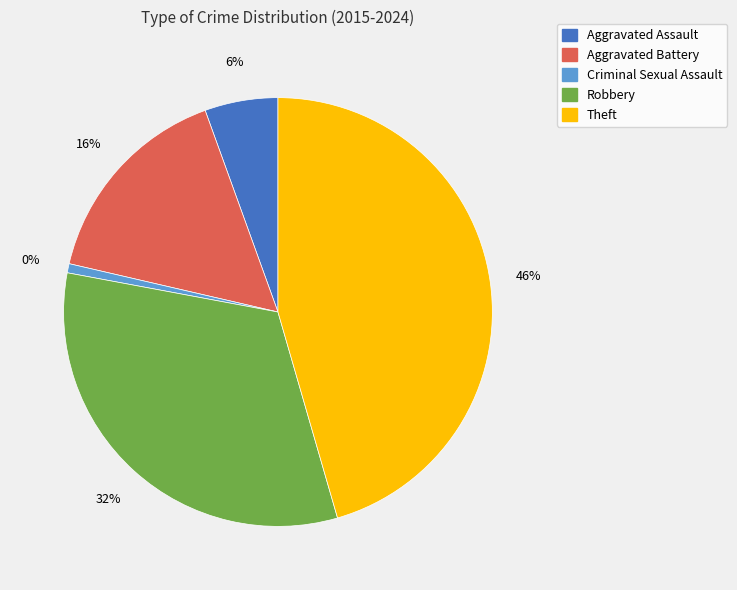

To the nearest percent, what is the combined percentage of Aggravated Assault and Criminal Sexual Assault?

6%